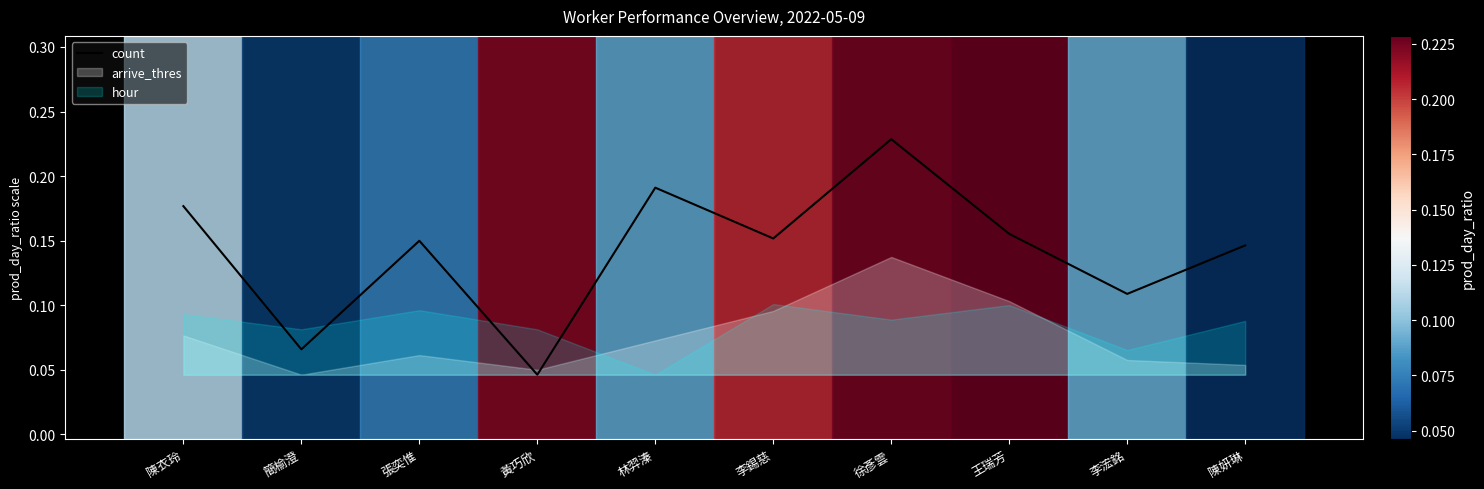

Count the values in the range 0 to 1.

10